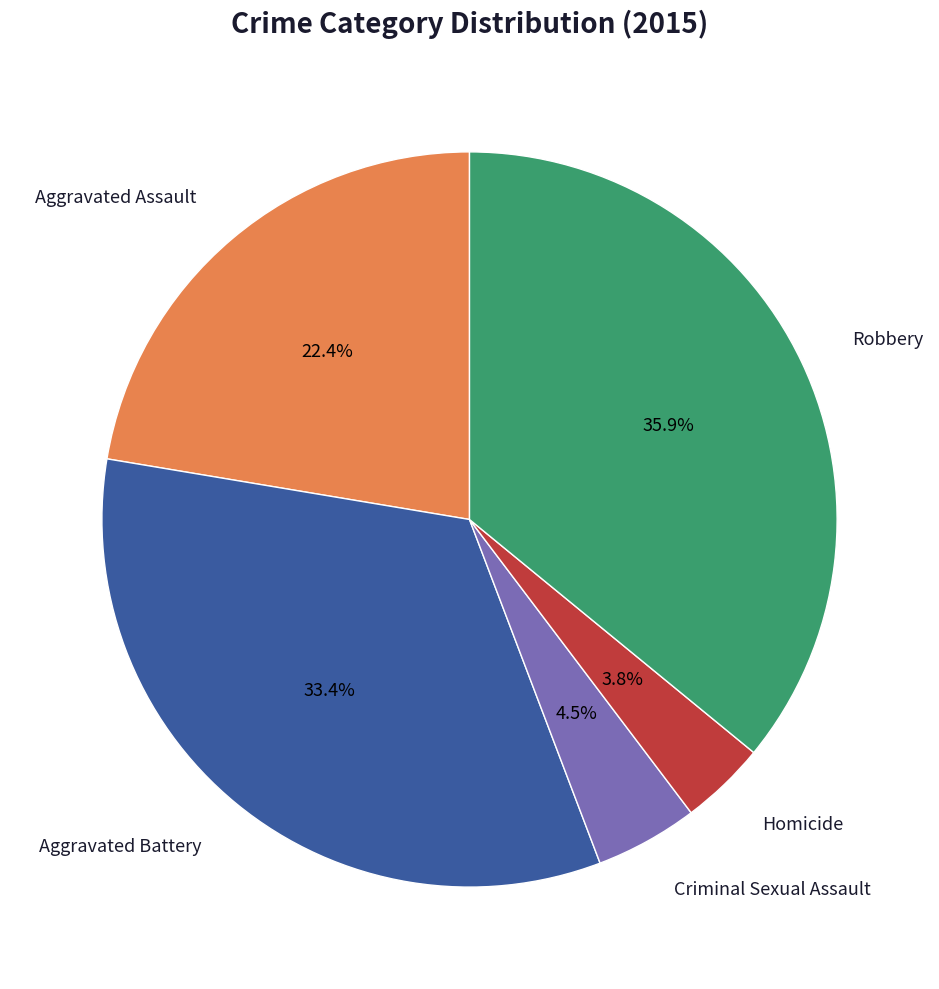

Is there a majority slice in this chart?

No